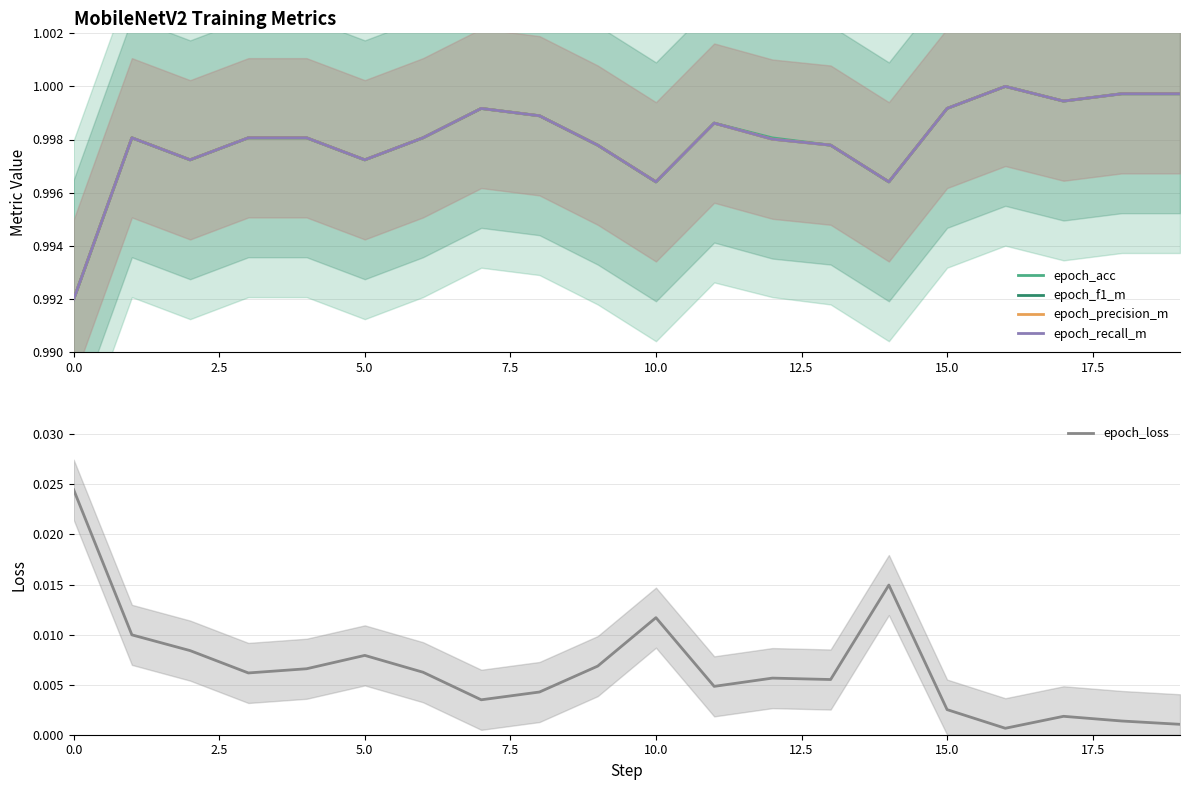

Which has a higher value, 7.5 or 18?

18